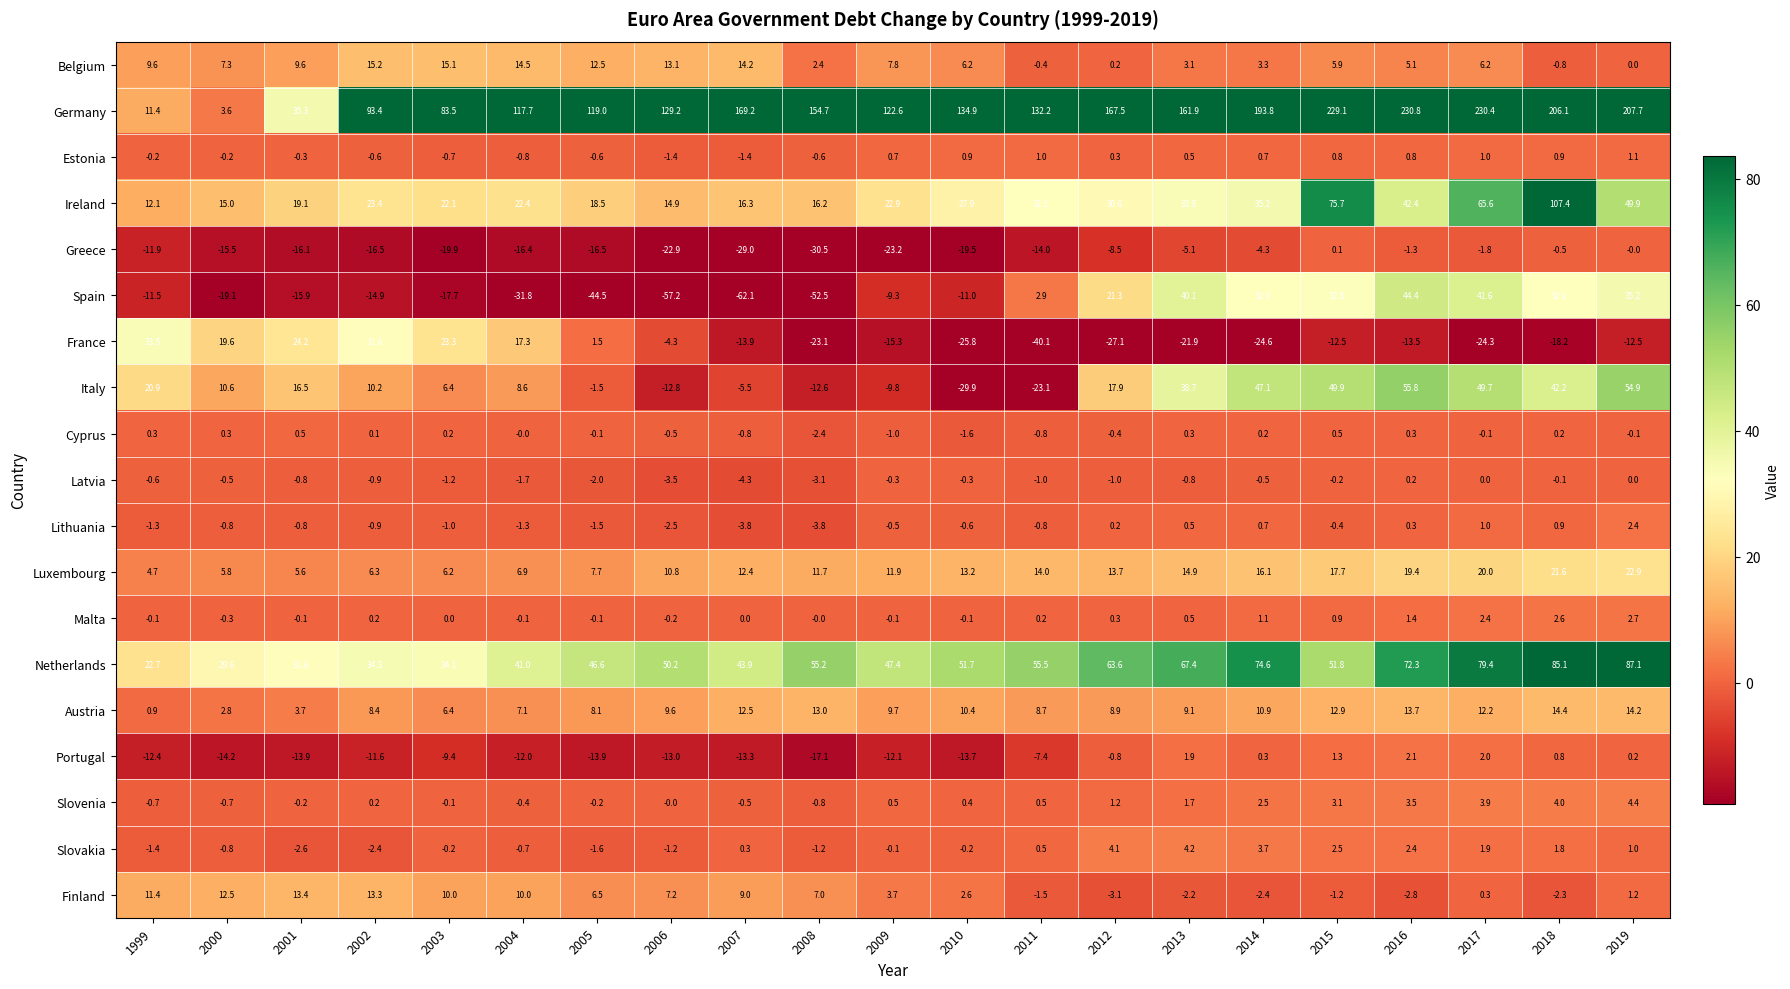

What is the difference between the second highest and second lowest values in the Slovakia series?

6.5